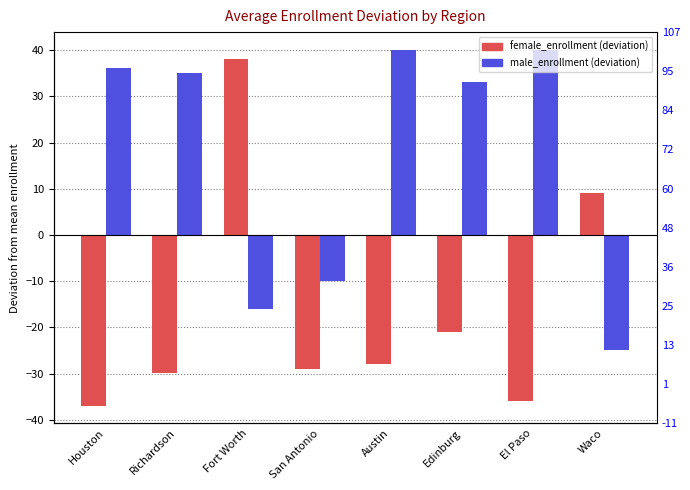

At which label is male_enrollment closest to 7?

San Antonio